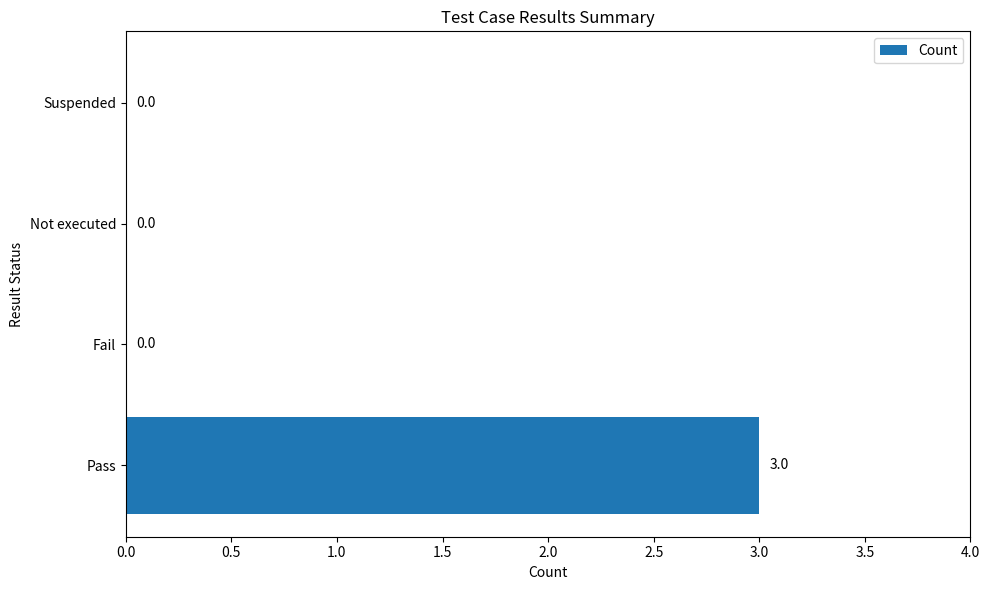

Are the bars horizontal?

Yes